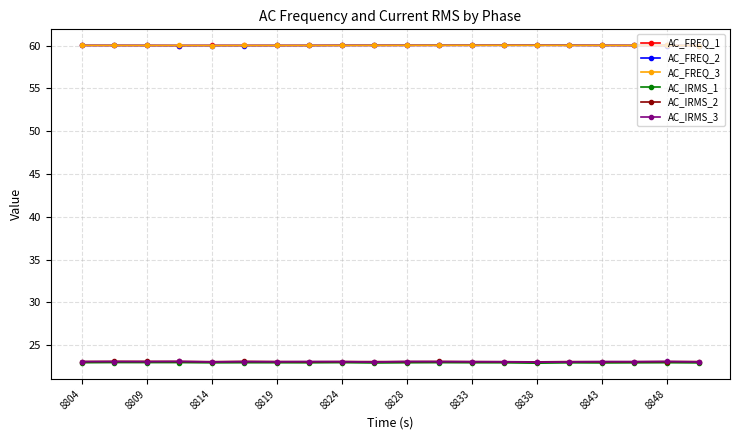

What is the sum of all AC_FREQ_3 values?

1200.3